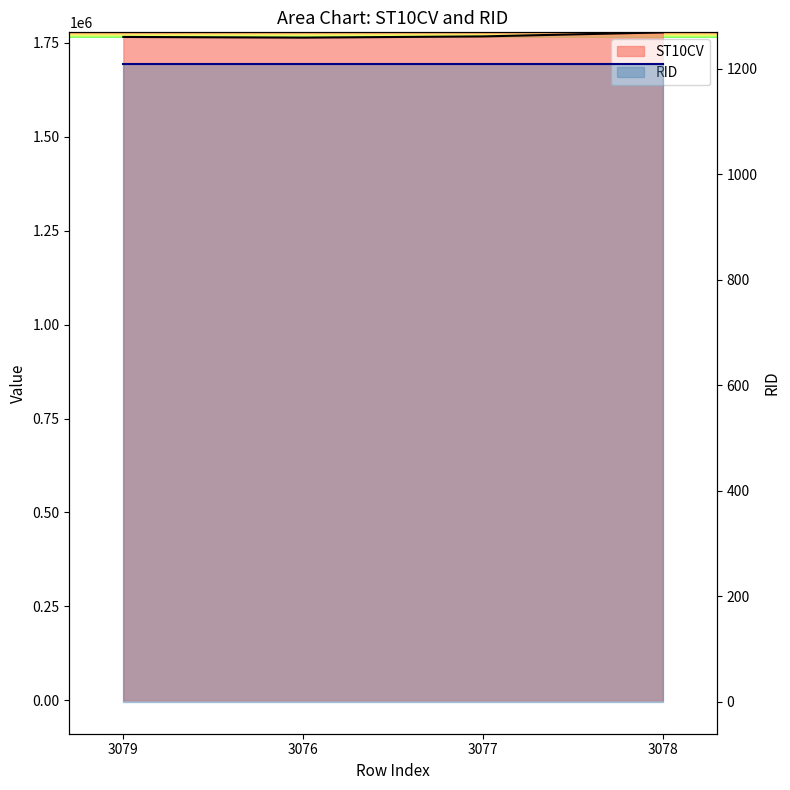

Is it true that the value at 3076 is 384651?

False